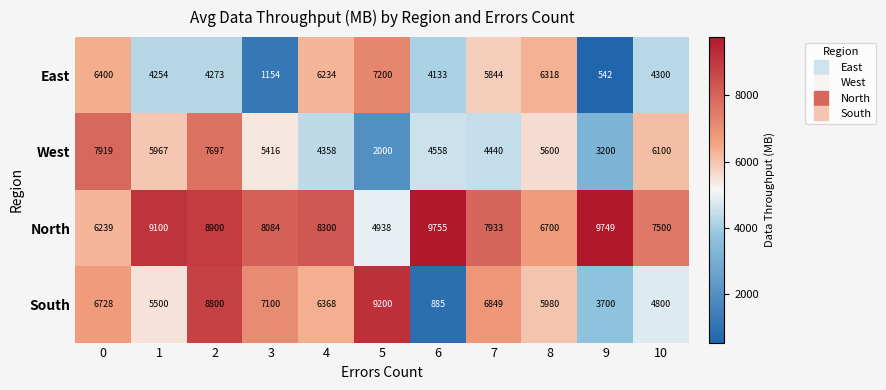

Between 8 and 10, which series saw the biggest shift?

East